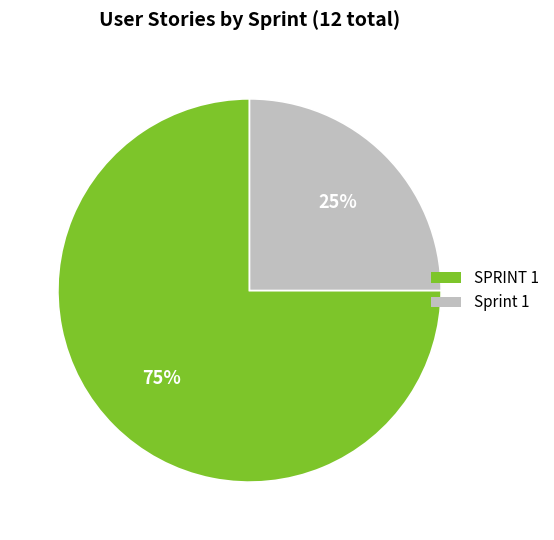

The SPRINT 1 slice represents 75% of the pie. True or false?

True